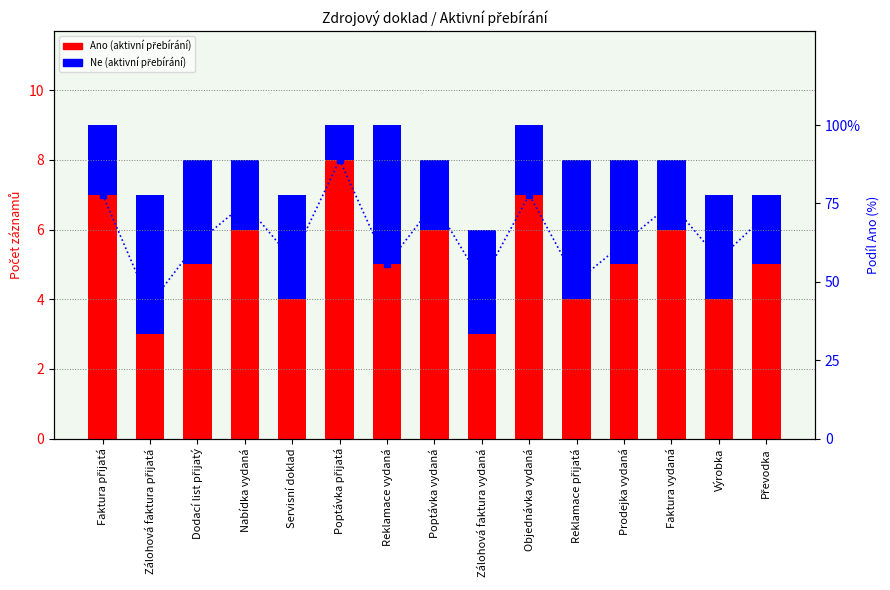

Reading left to right, extract all data points from this chart.

Ano (aktivní přebírání): Faktura přijatá=7.0	Zálohová faktura přijatá=3.0	Dodací list přijatý=5.0	Nabídka vydaná=6.0	Servisní doklad=4.0	Poptávka přijatá=8.0	Reklamace vydaná=5.0	Poptávka vydaná=6.0	Zálohová faktura vydaná=3.0	Objednávka vydaná=7.0	Reklamace přijatá=4.0	Prodejka vydaná=5.0	Faktura vydaná=6.0	Výrobka=4.0	Převodka=5.0
Ne (aktivní přebírání): Faktura přijatá=2.0	Zálohová faktura přijatá=4.0	Dodací list přijatý=3.0	Nabídka vydaná=2.0	Servisní doklad=3.0	Poptávka přijatá=1.0	Reklamace vydaná=4.0	Poptávka vydaná=2.0	Zálohová faktura vydaná=3.0	Objednávka vydaná=2.0	Reklamace přijatá=4.0	Prodejka vydaná=3.0	Faktura vydaná=2.0	Výrobka=3.0	Převodka=2.0
% Ano: Faktura přijatá=77.8	Zálohová faktura přijatá=42.9	Dodací list přijatý=62.5	Nabídka vydaná=75.0	Servisní doklad=57.1	Poptávka přijatá=88.9	Reklamace vydaná=55.6	Poptávka vydaná=75.0	Zálohová faktura vydaná=50.0	Objednávka vydaná=77.8	Reklamace přijatá=50.0	Prodejka vydaná=62.5	Faktura vydaná=75.0	Výrobka=57.1	Převodka=71.4